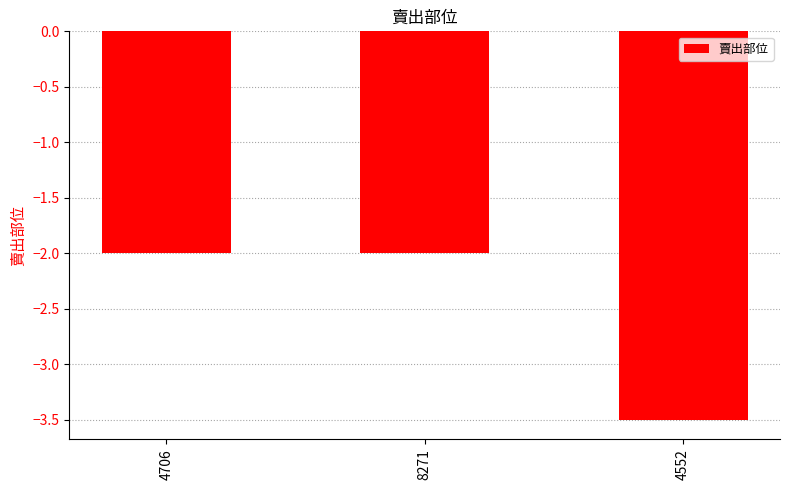

Read the value at 4552.

-3.5